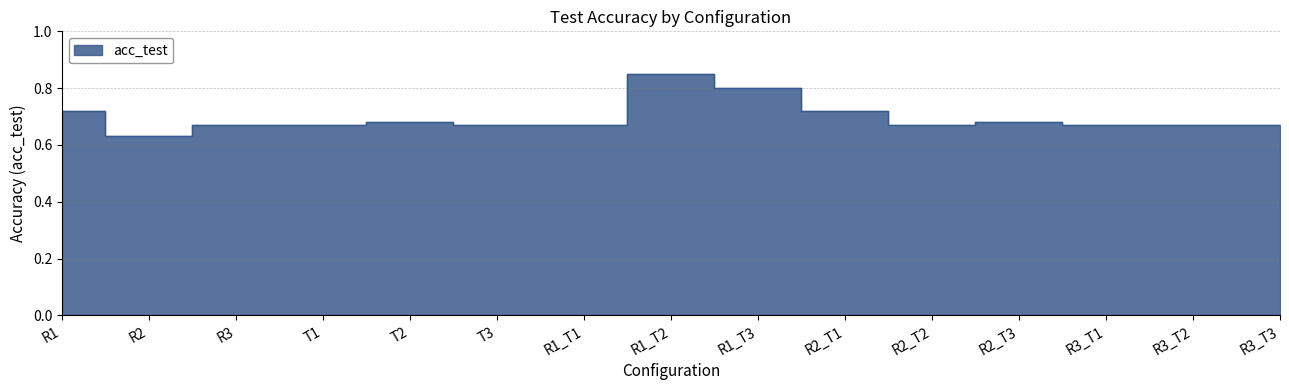

How many points are higher than both their immediate neighbors (excluding endpoints)?

3